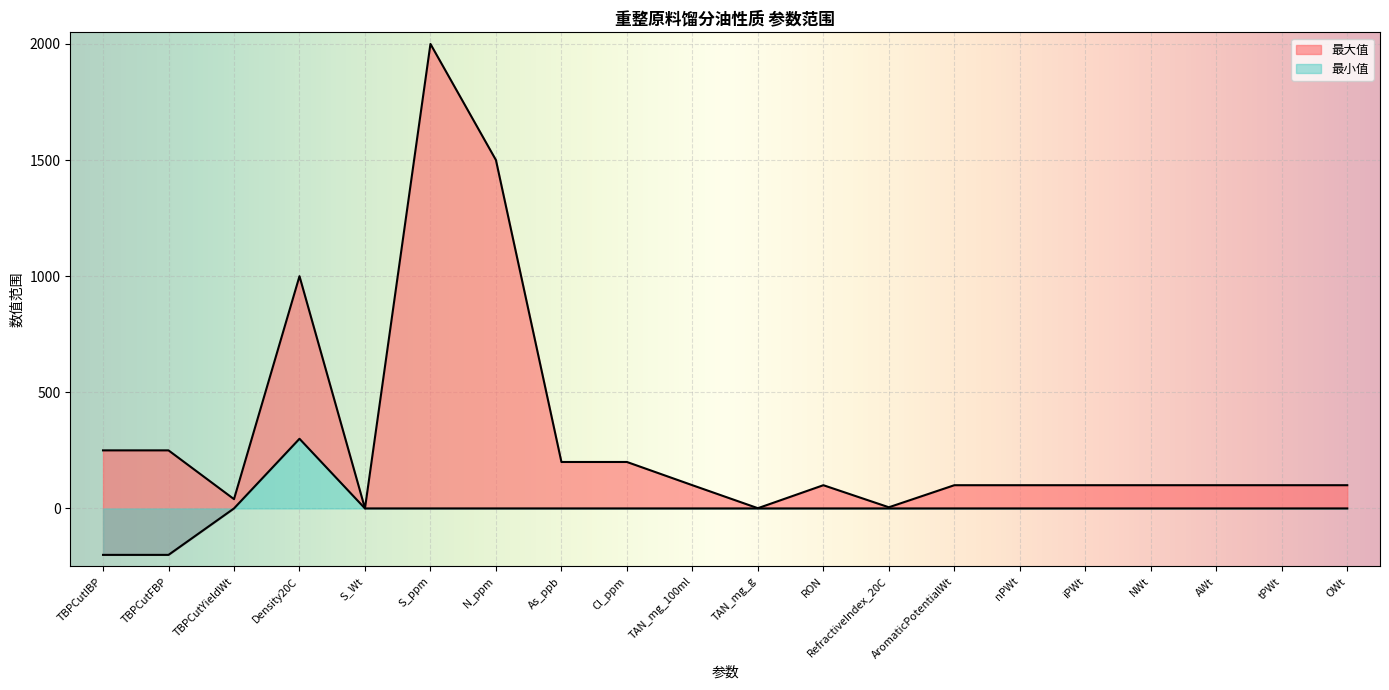

At how many categories does at least one series exceed 207?

5